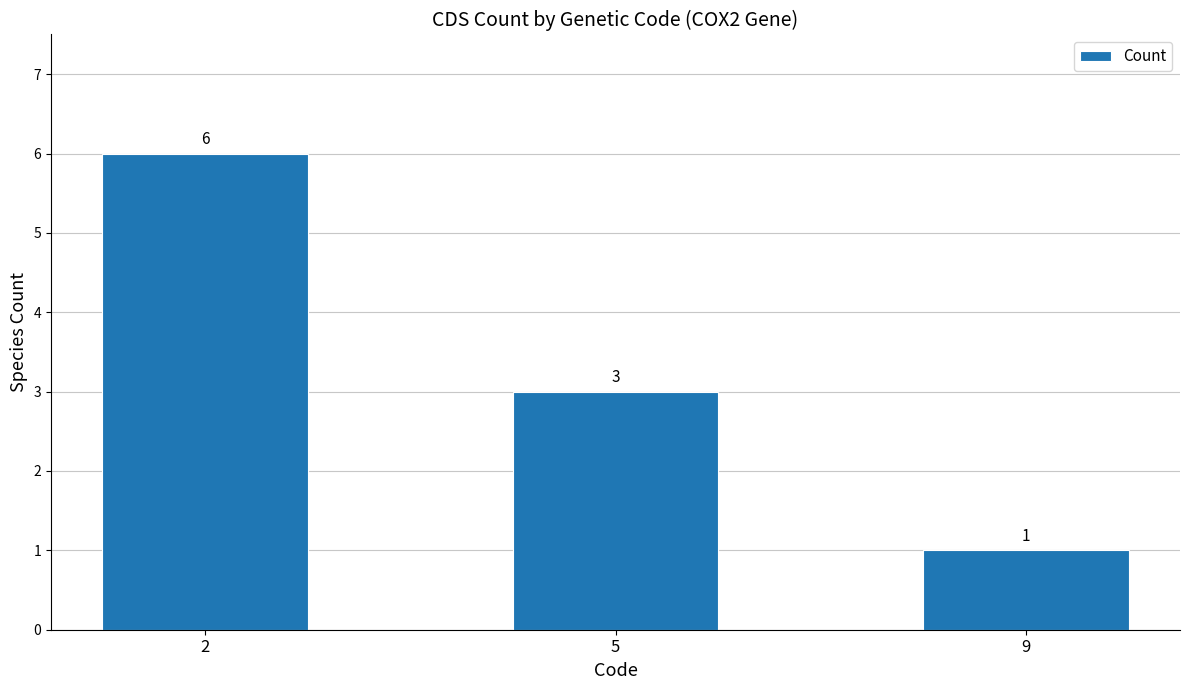

List the labels in order of value, smallest first.

9, 5, 2